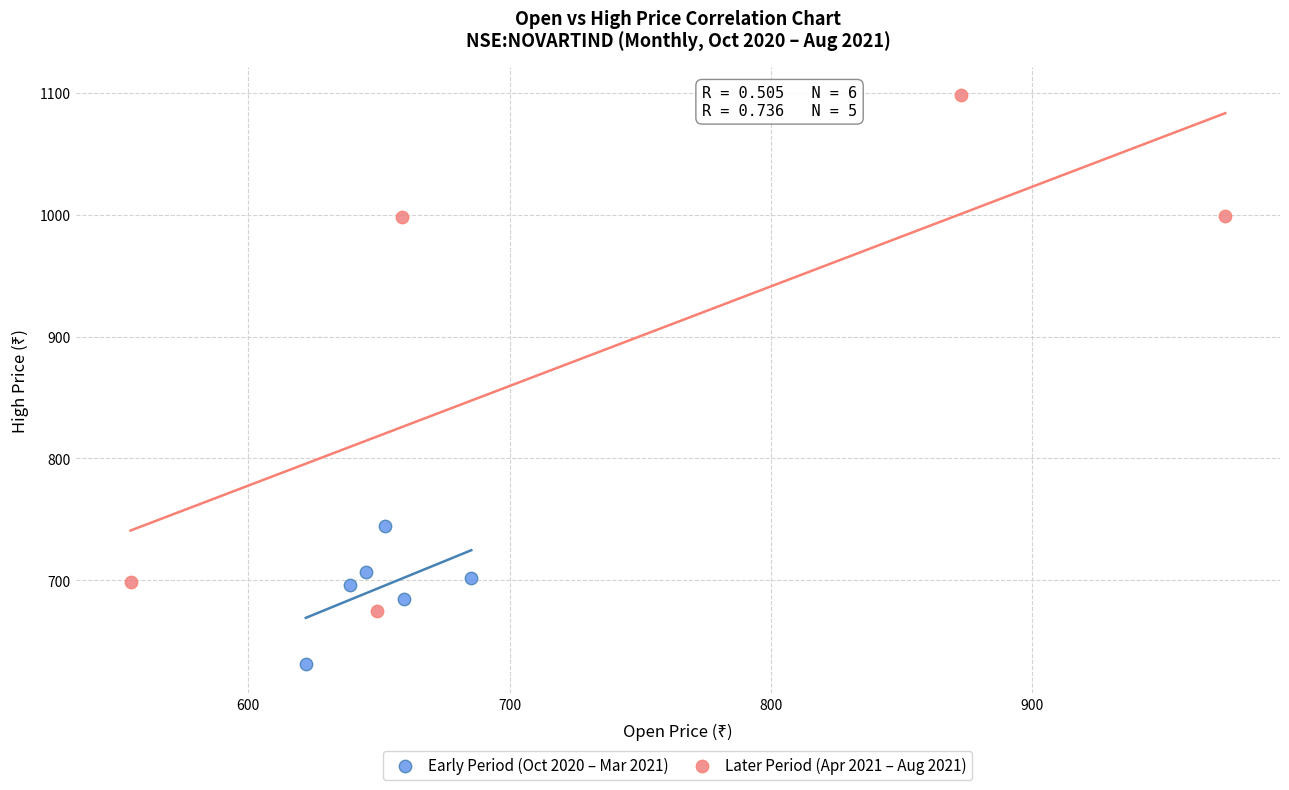

Which series has the largest Y range (max minus min)?

Later Period (Apr 2021 – Aug 2021)